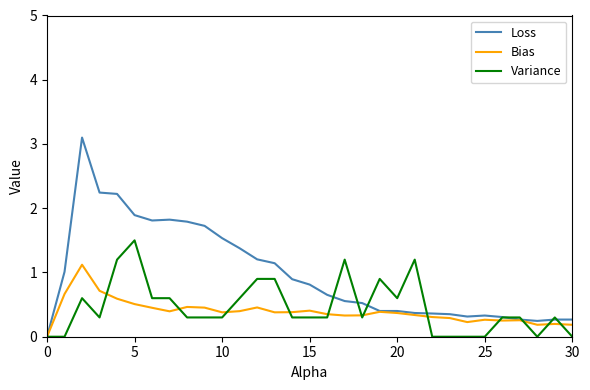

Count the number of categories in the chart.

40